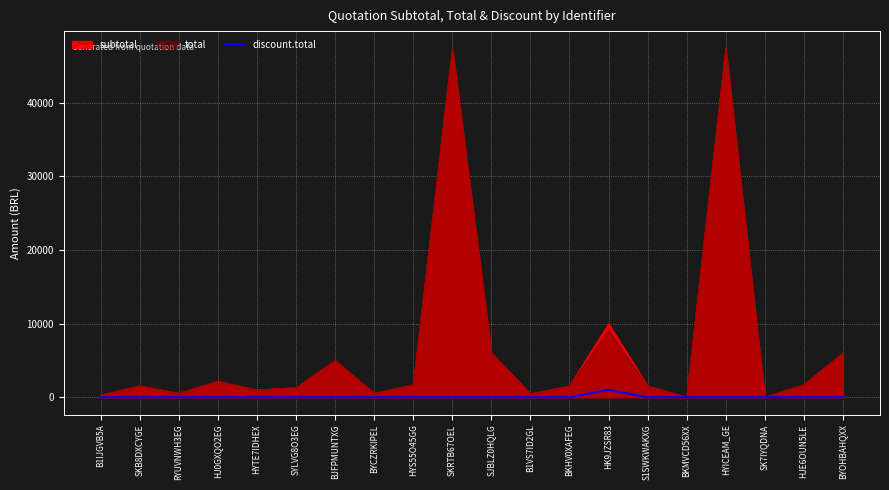

Which category has the lowest value across all series?

B1IJGVB5A